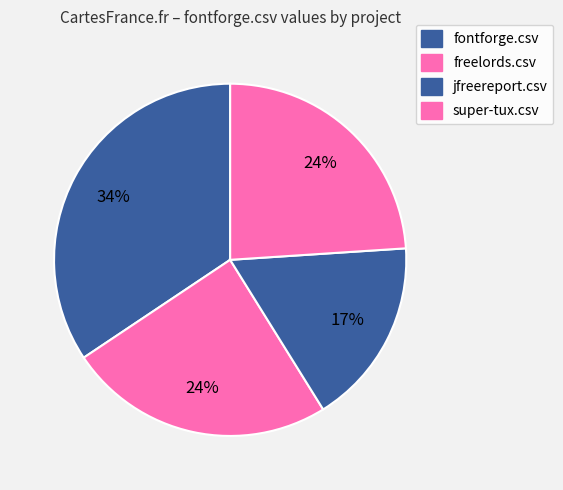

Is there a majority slice in this chart?

No